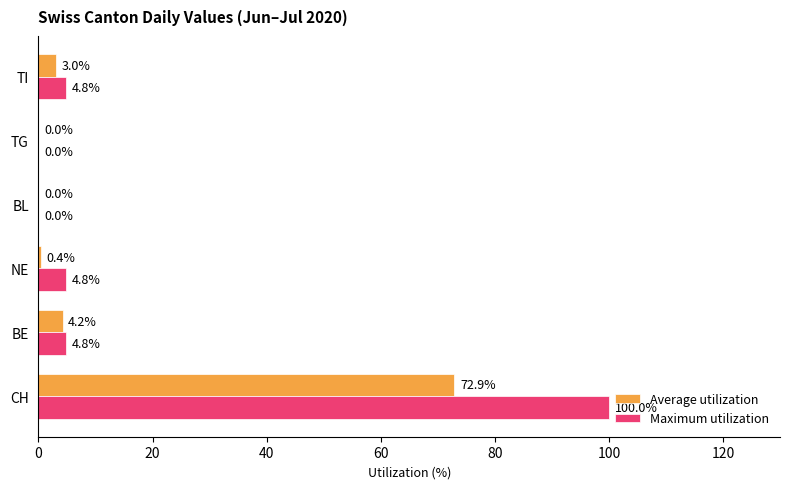

What is the total value across all series at CH?

172.9